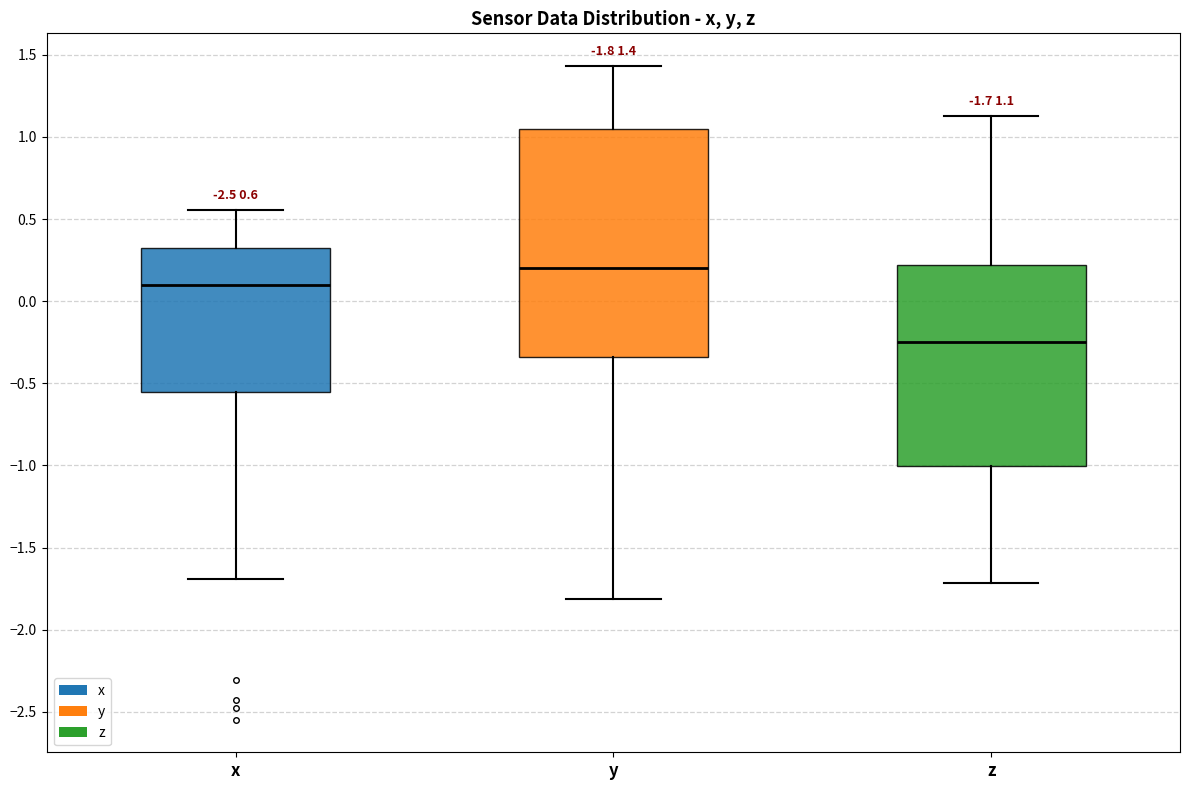

Which box has the lowest median line?

z